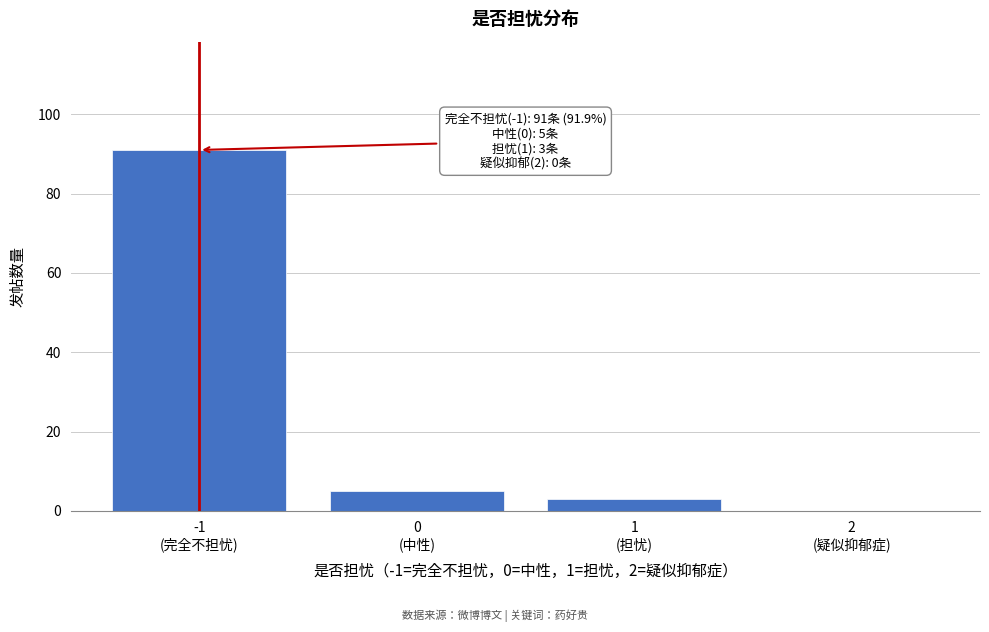

What is the sum of all values?

99